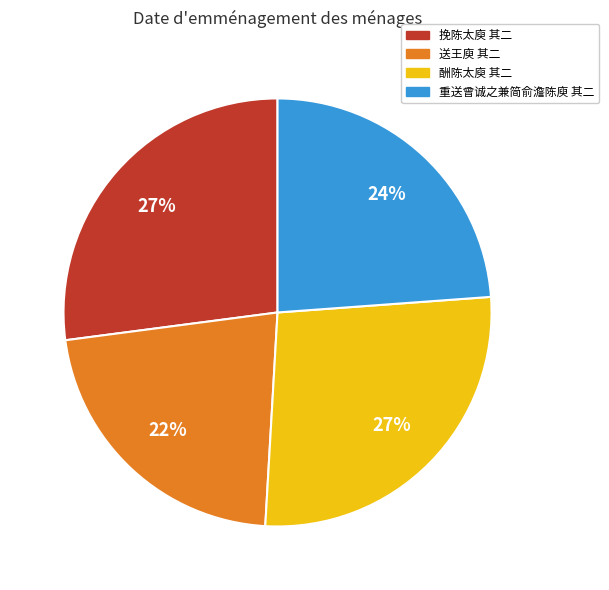

Does 送王庾 其二 account for over 50% of the chart?

No